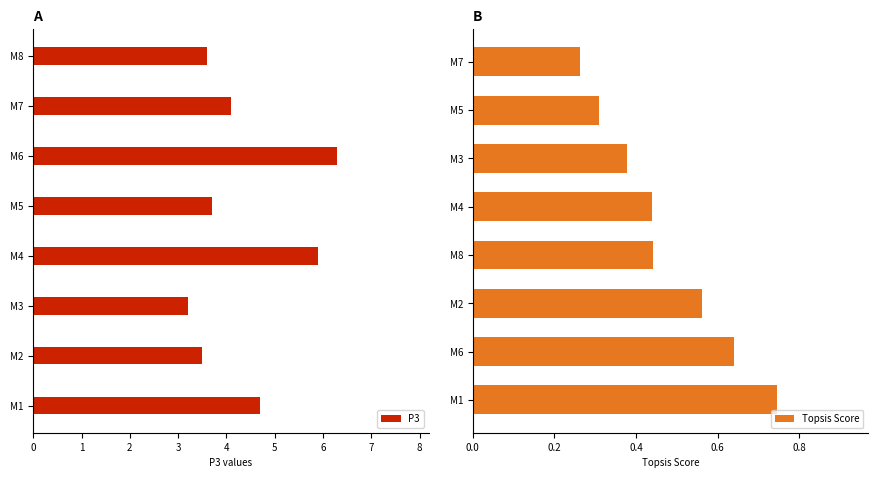

Reading right to left, what are all the values shown in this chart?

P3: 7=3.6	6=4.1	5=6.3	4=3.7	3=5.9	2=3.2	1=3.5	0=4.7
Topsis Score: 7=0.3	6=0.3	5=0.4	4=0.4	3=0.4	2=0.6	1=0.6	0=0.7